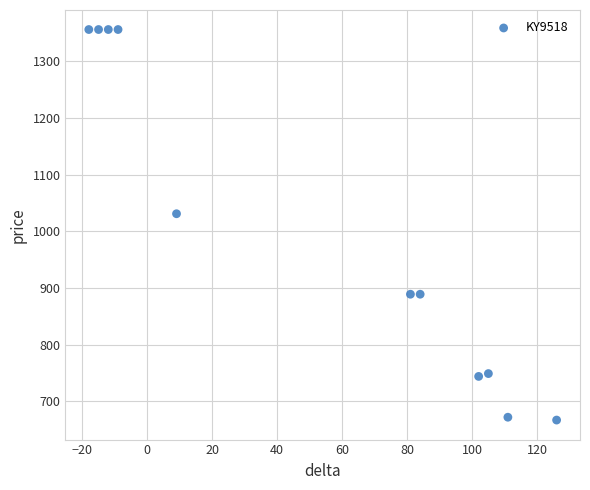

What Y value in the scatter plot is closest to 1011?

1031